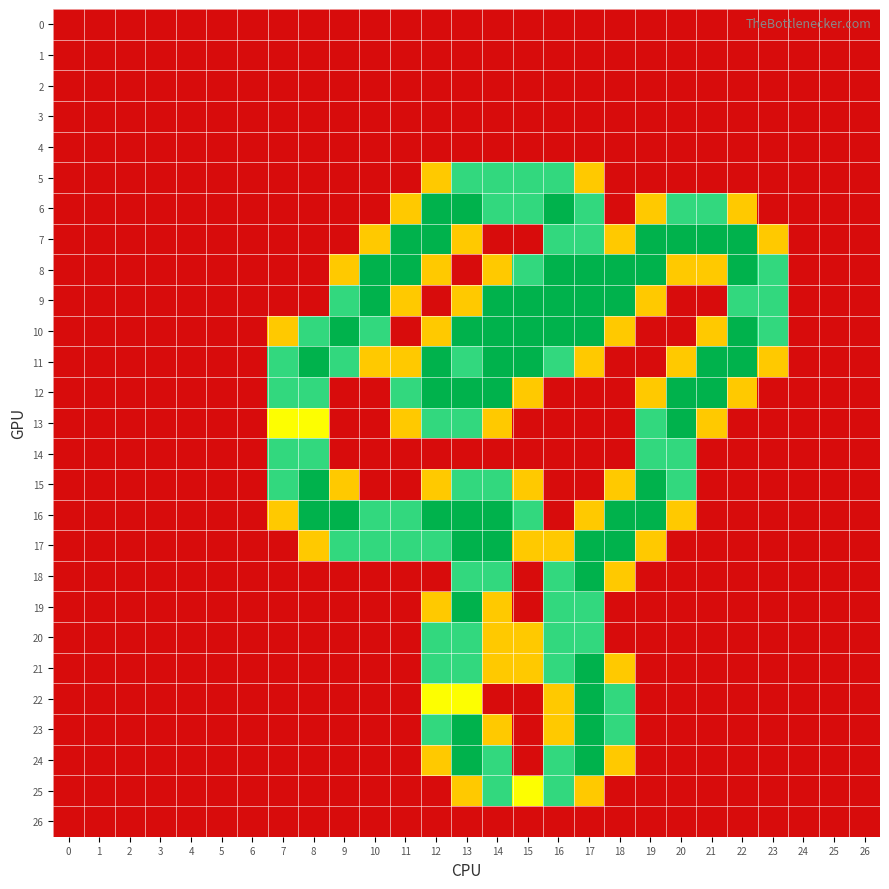

What is the maximum value shown in the chart?

2.0